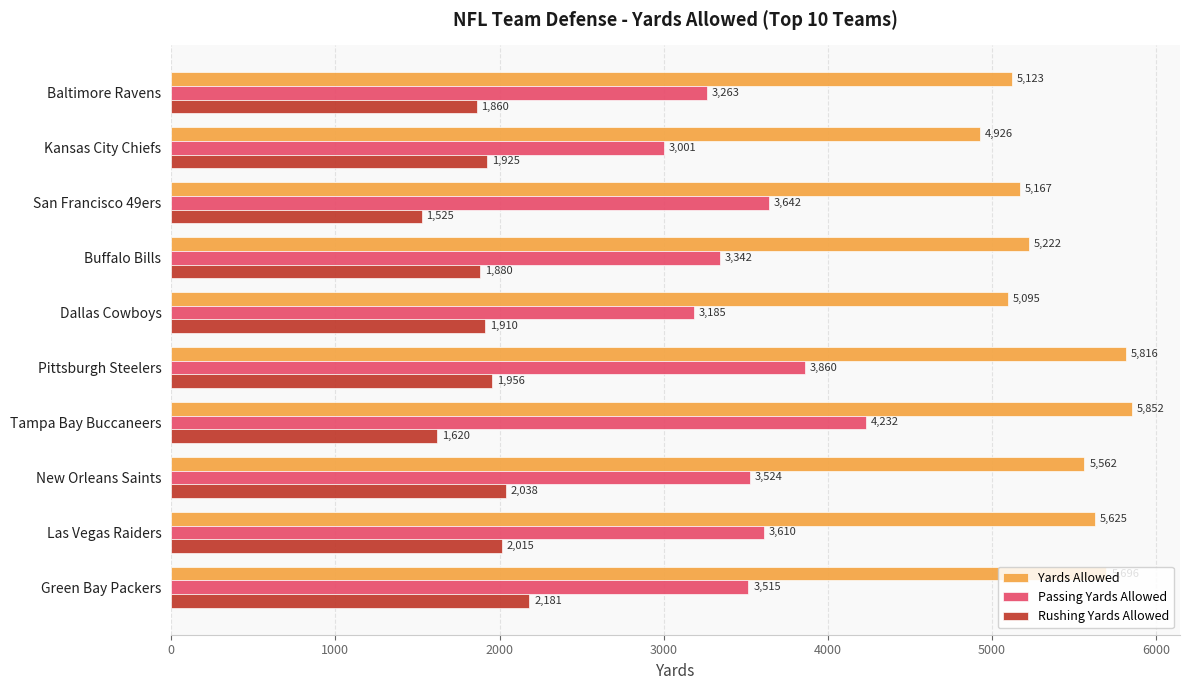

How many distinct data groups are displayed?

3